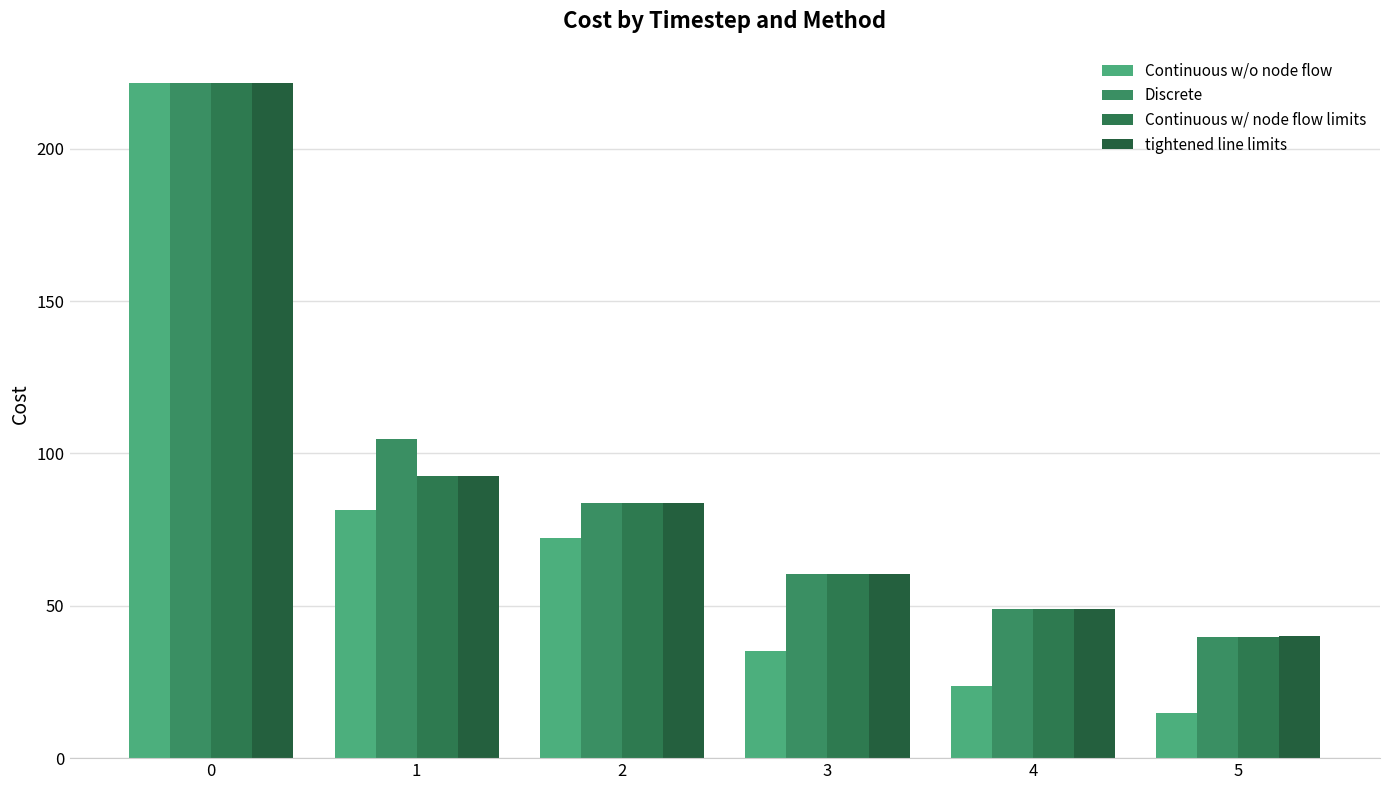

How many bars are there in each group?

4